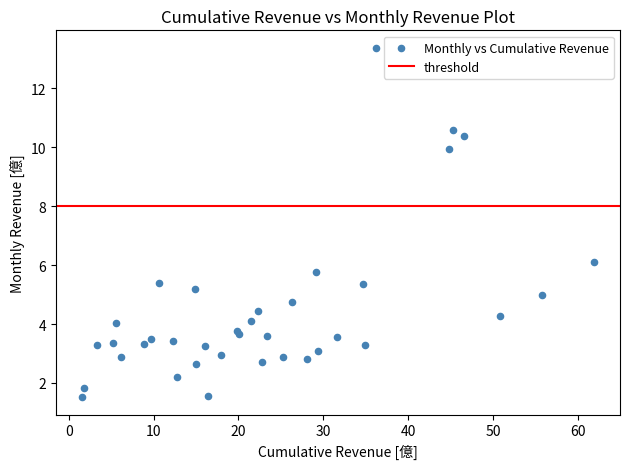

What Y value in the scatter plot is closest to 7?

6.1